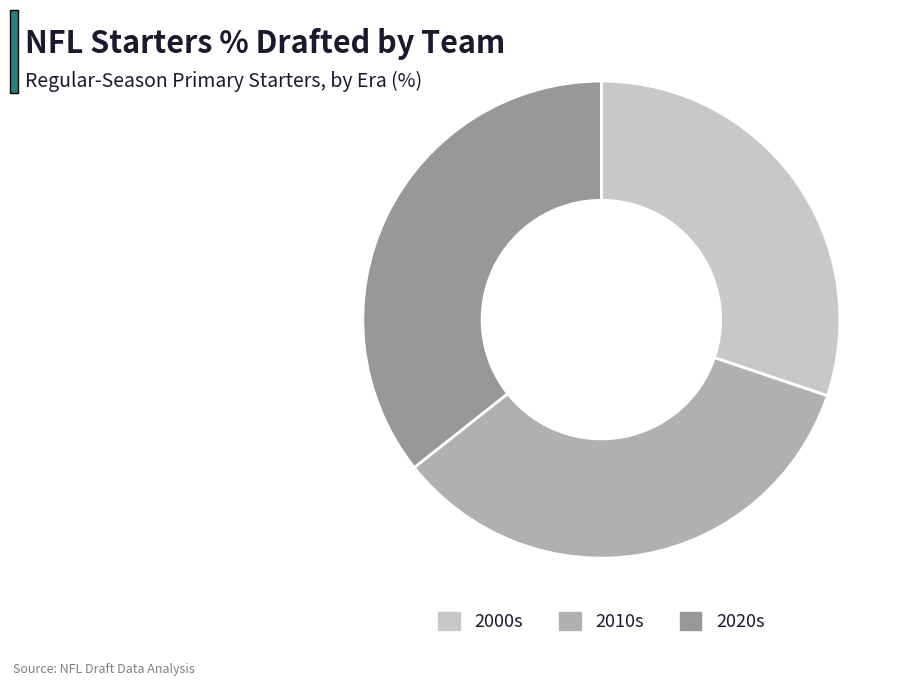

Rank the categories by value from lowest to highest.

2000s, 2010s, 2020s